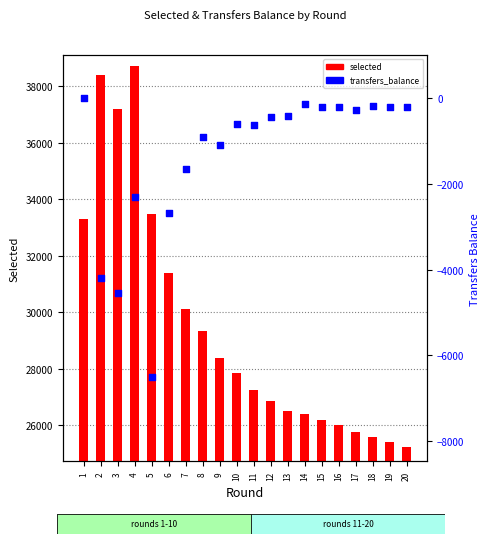

What is the total value across all series at 20?

25017